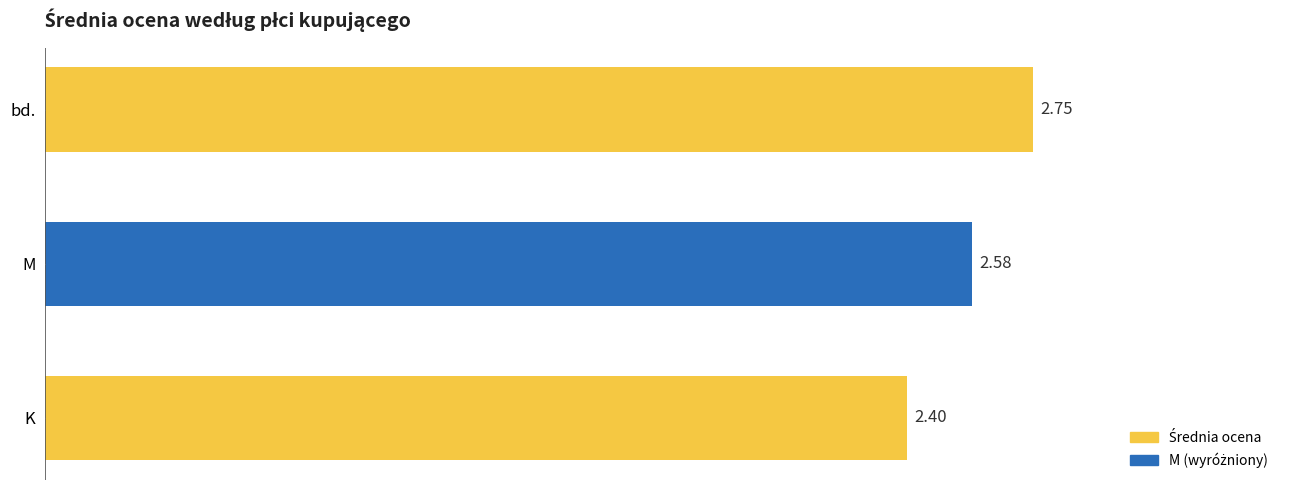

What is the sum of all values?

7.7